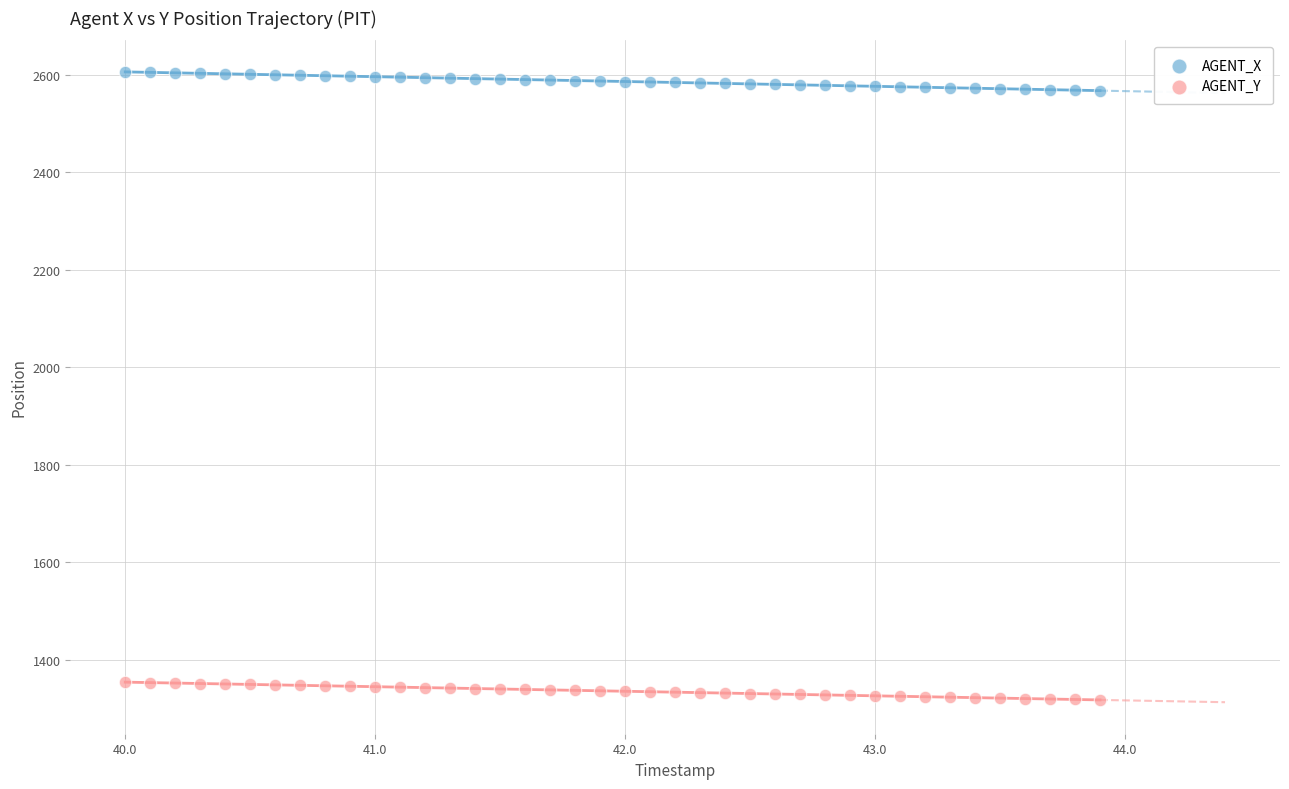

What are all the series names shown in the legend?

AGENT_X, AGENT_Y